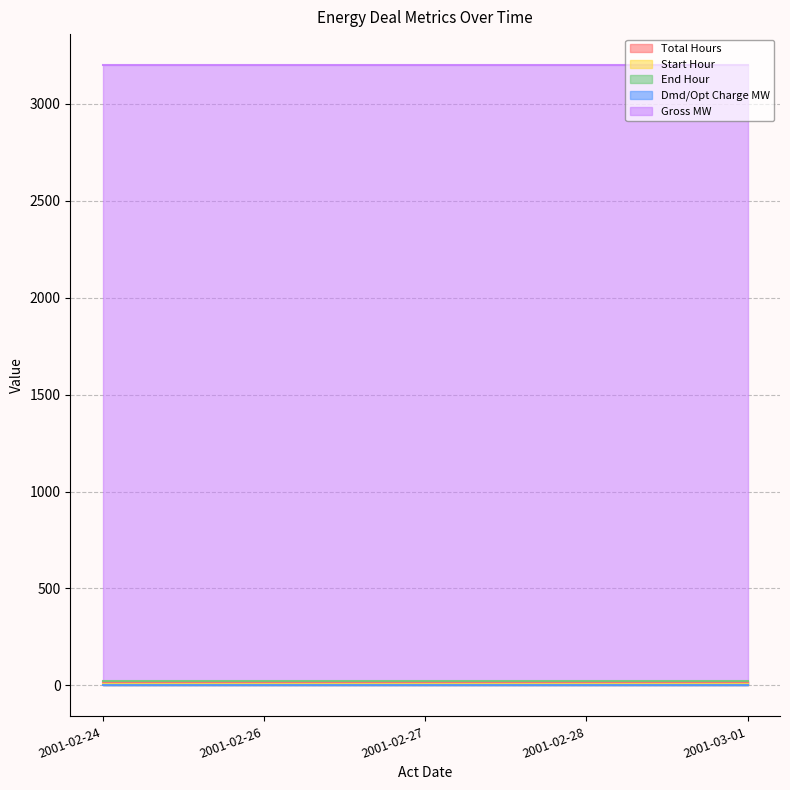

What position from the left is 2001-02-26?

2